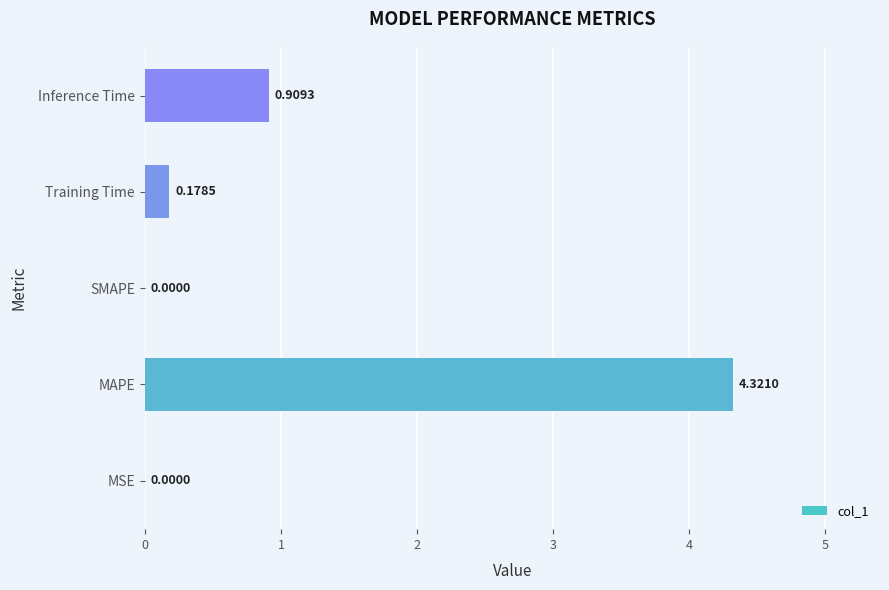

How many distinct data groups are displayed?

1